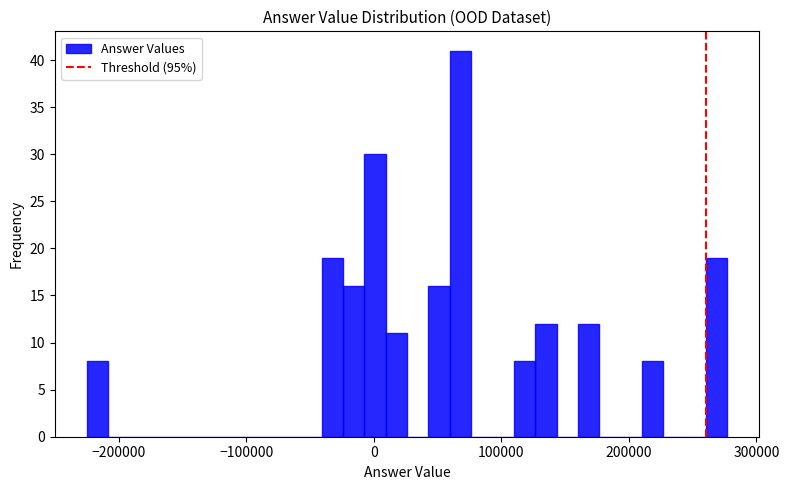

Read against the x-axis, roughly where is the centre of the tallest bar?

70000